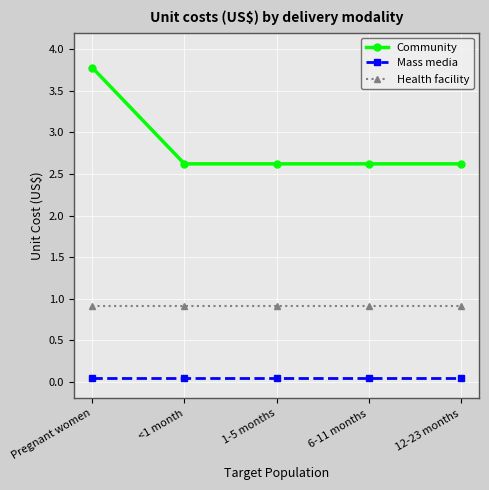

True or false: Mass media and Community intersect in this chart.

False